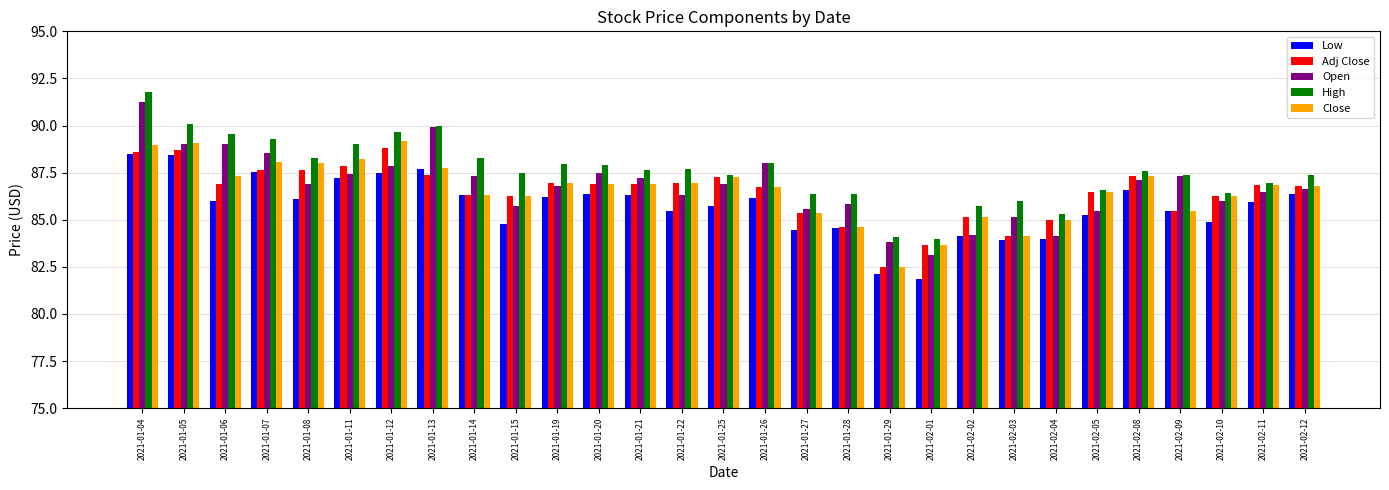

What is the sum of all High values?

2540.0